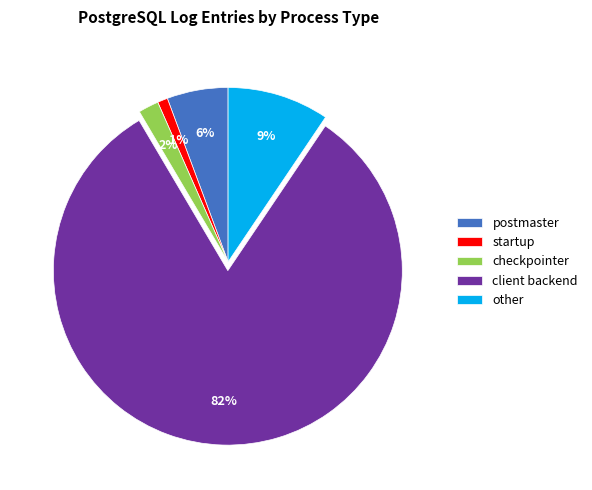

What is the largest slice in the pie chart?

client backend